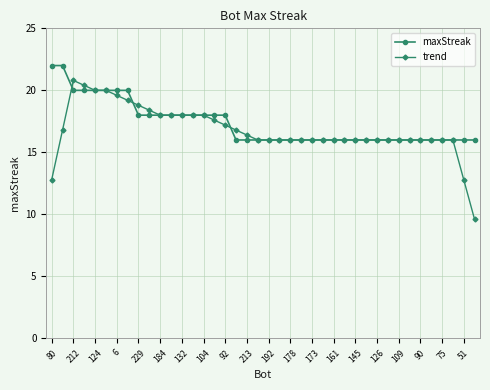

List the series in order of their peak value, highest first.

maxStreak, trend